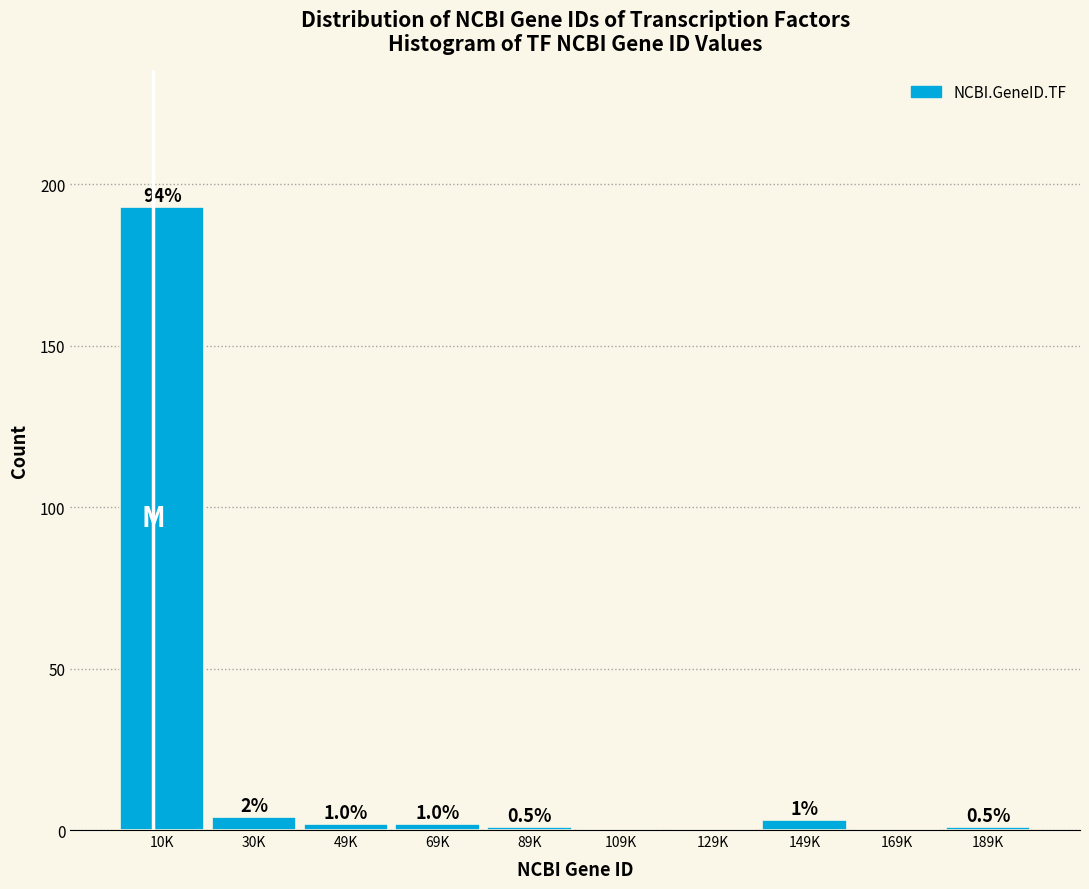

Reading right to left, transcribe all the data shown in this chart.

189K=1	169K=0	149K=3	129K=0	109K=0	89K=1	69K=2	49K=2	30K=4	10K=193